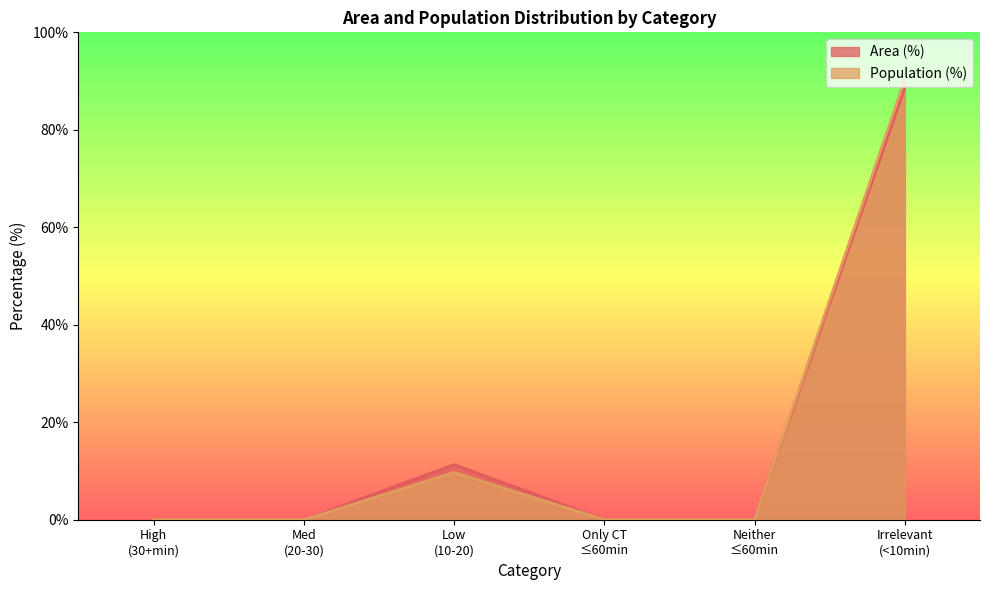

What are all the series names shown in the legend?

Area (%), Population (%)